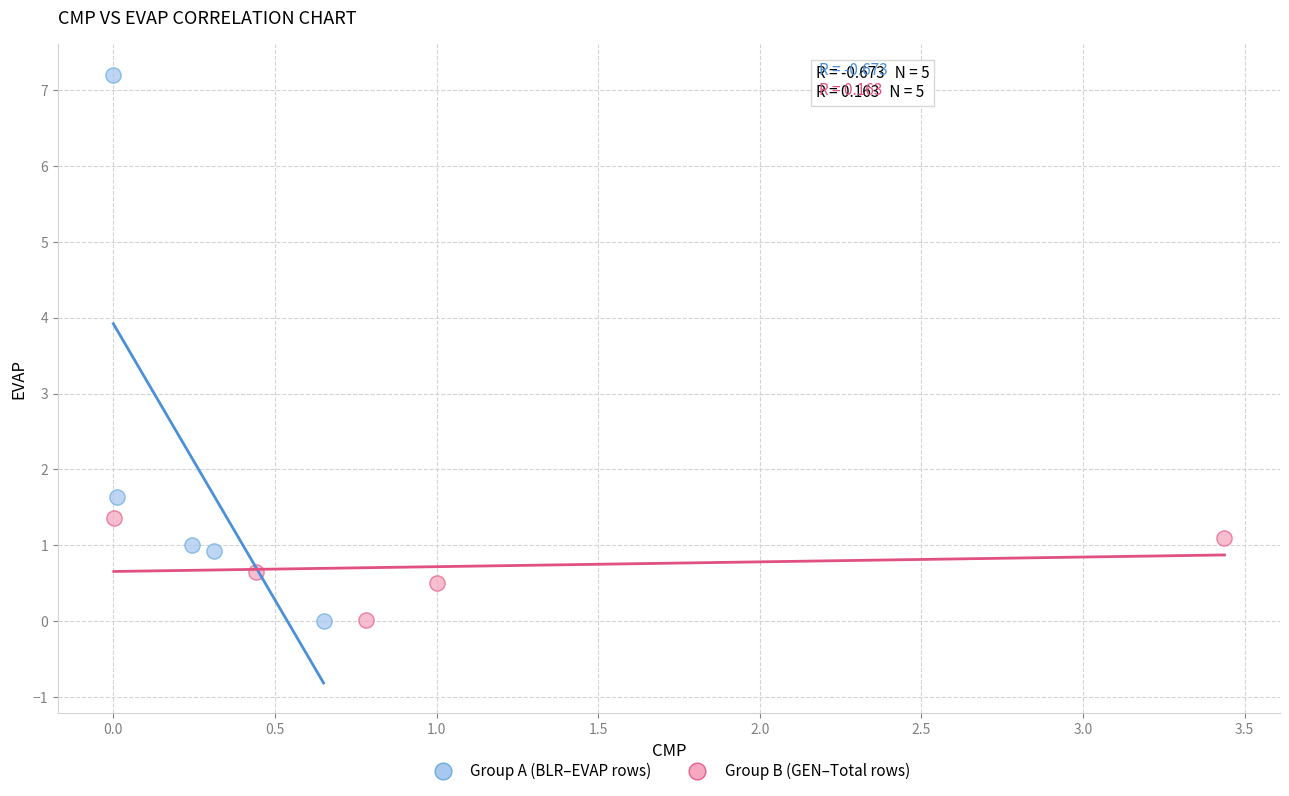

Which series has the widest spread of Y values?

Group A (BLR–EVAP rows)